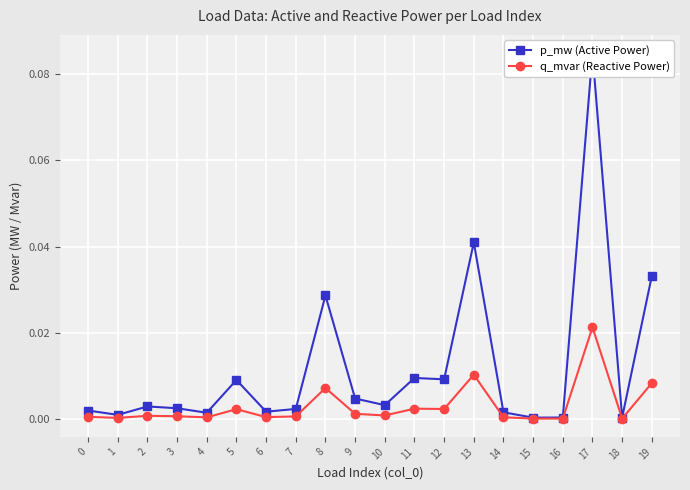

True or false: q_mvar (Reactive Power) and p_mw (Active Power) cross at least once.

False